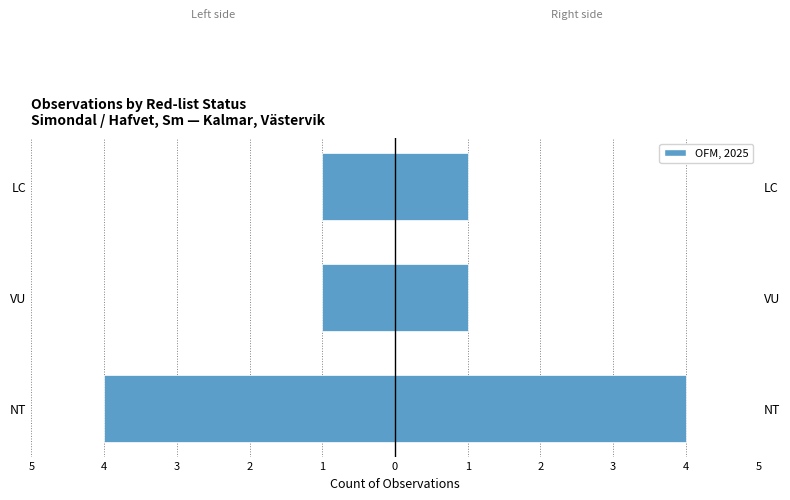

Is it true that OFM, 2025 equals 2 at LC?

False